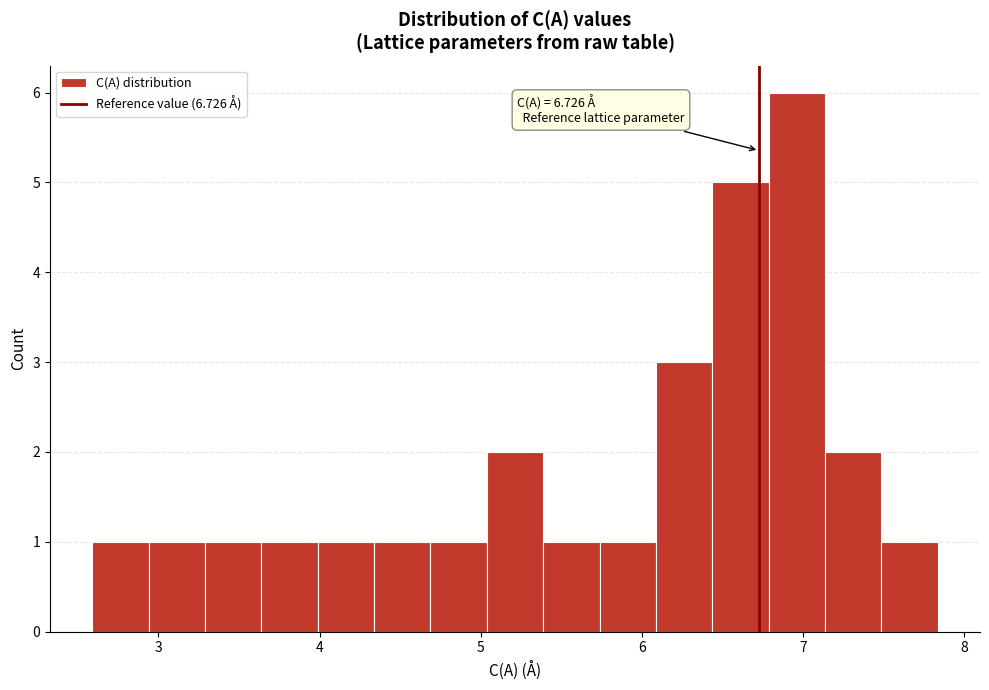

Read against the x-axis, roughly where is the centre of the tallest bar?

7.0